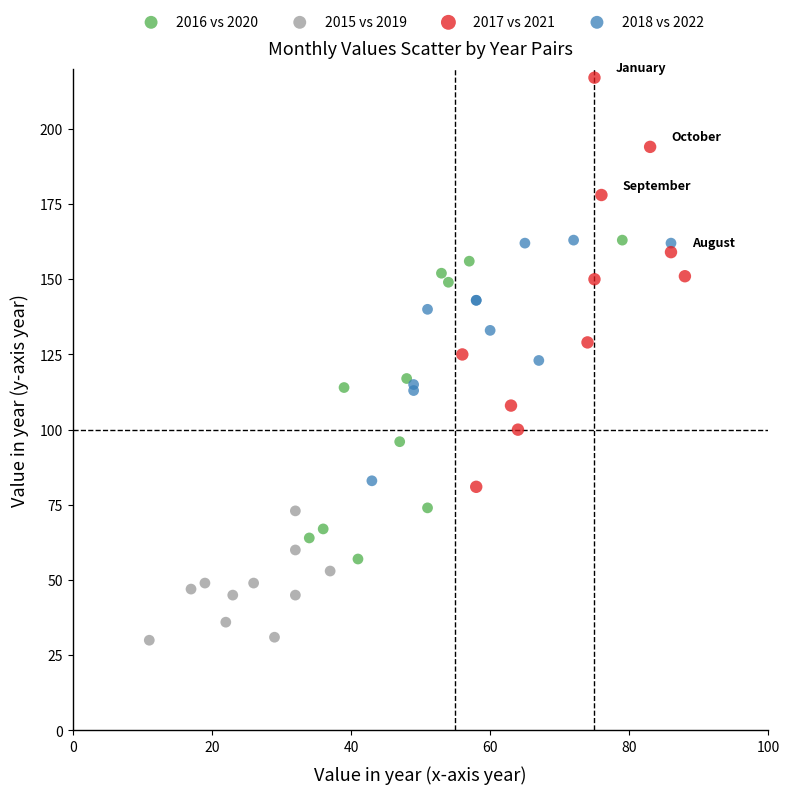

Which series contains the lowest Y value?

2015 vs 2019